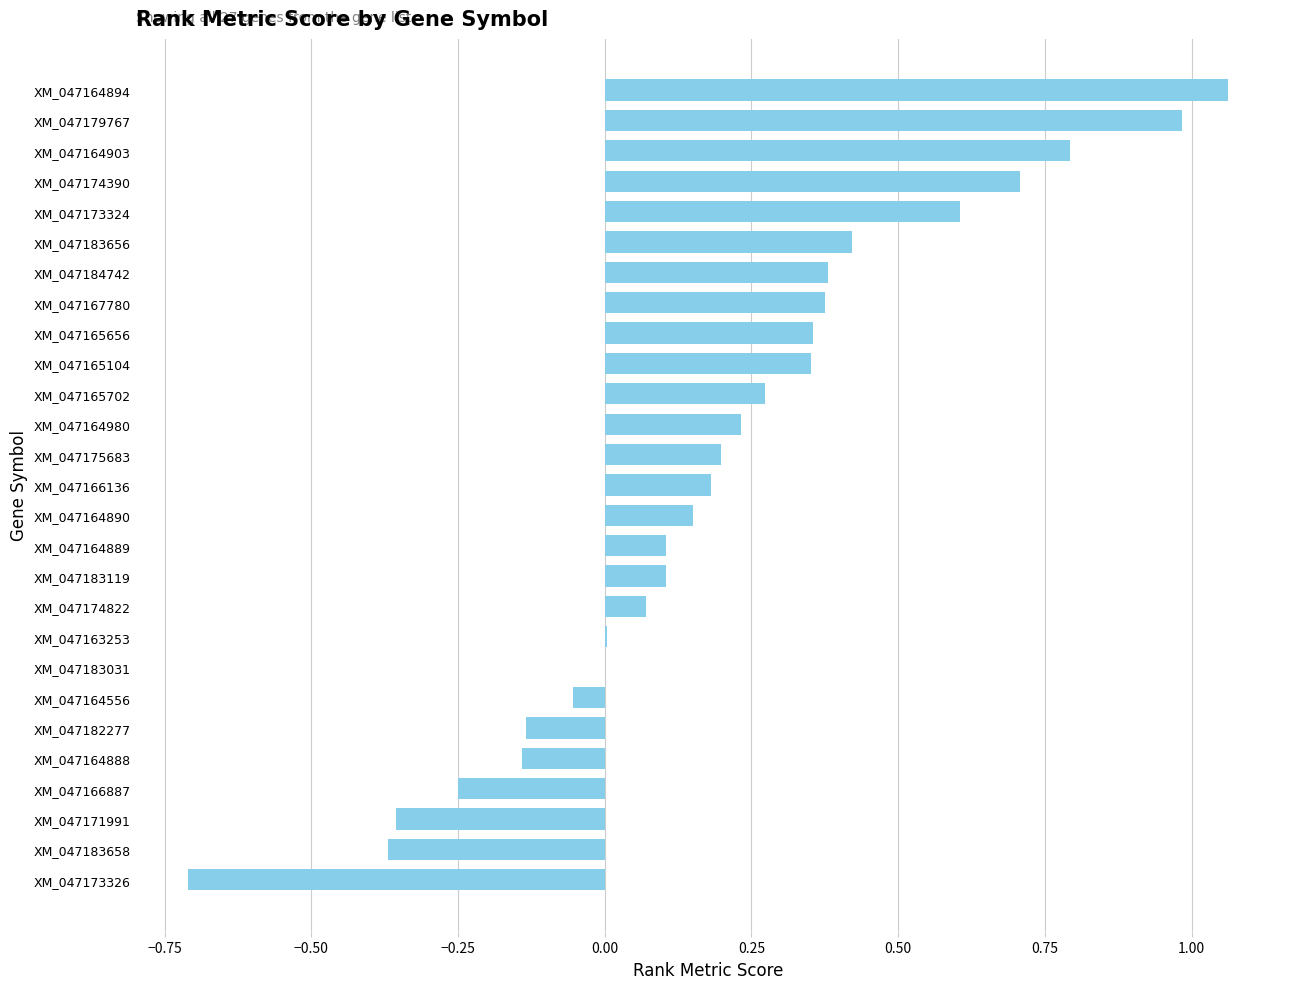

Which label corresponds to the largest value in the chart?

XM_047164894